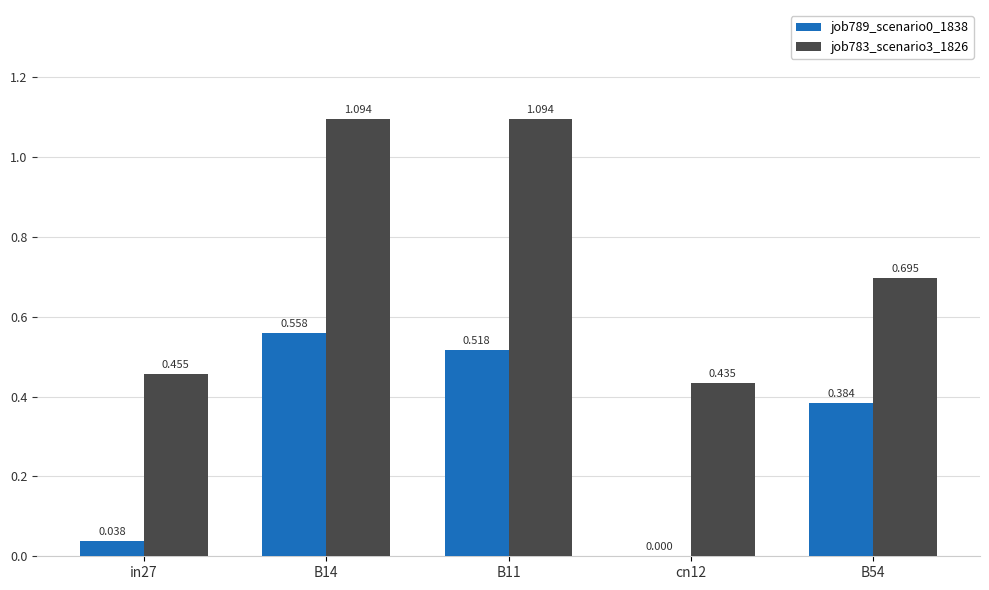

Is the value of job789_scenario0_1838 at B11 greater than the value of job783_scenario3_1826 at cn12?

Yes